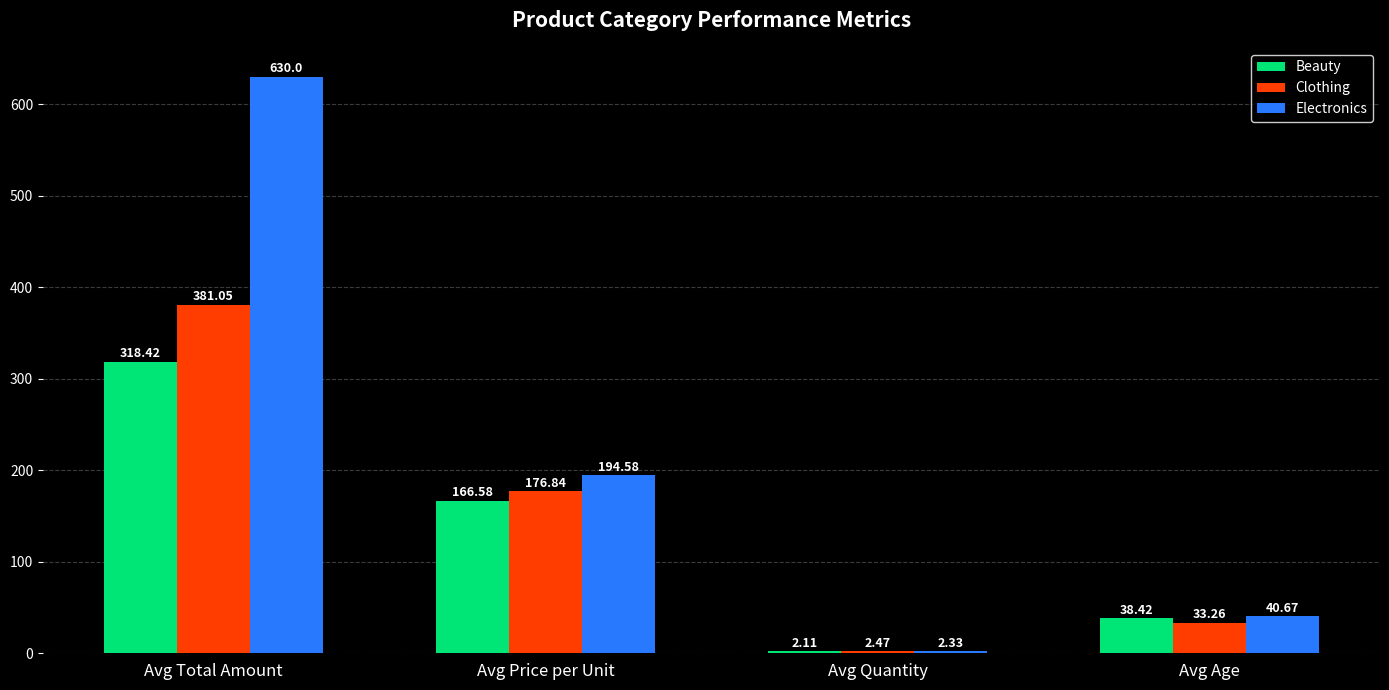

What is the difference between the second highest and second lowest values in the Electronics series?

153.9